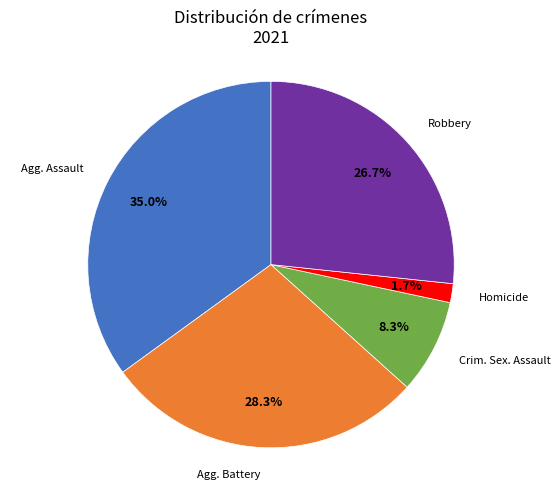

Is there any slice that represents more than half of the pie?

No